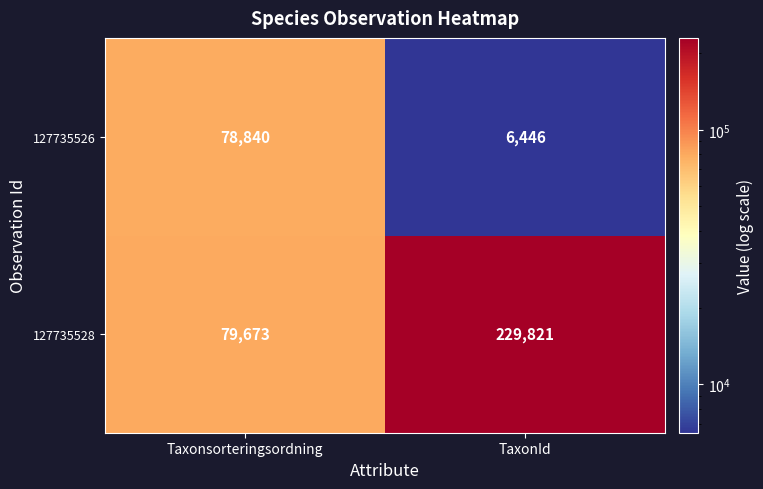

Reading left to right, extract all data points from this chart.

127735526: 78840	6446
127735528: 79673	229821